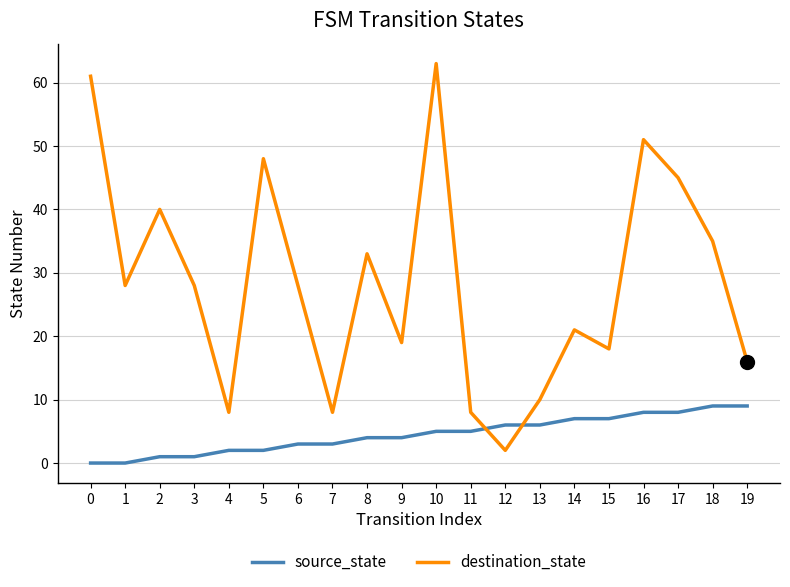

Is the value of source_state at 17 greater than the value of destination_state at 13?

No